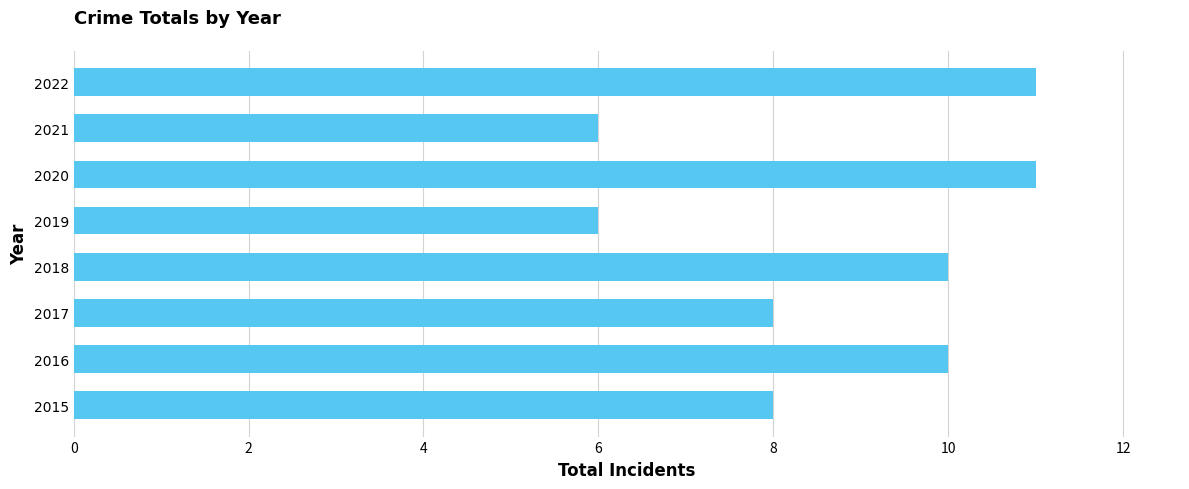

How many bars are there in total?

8